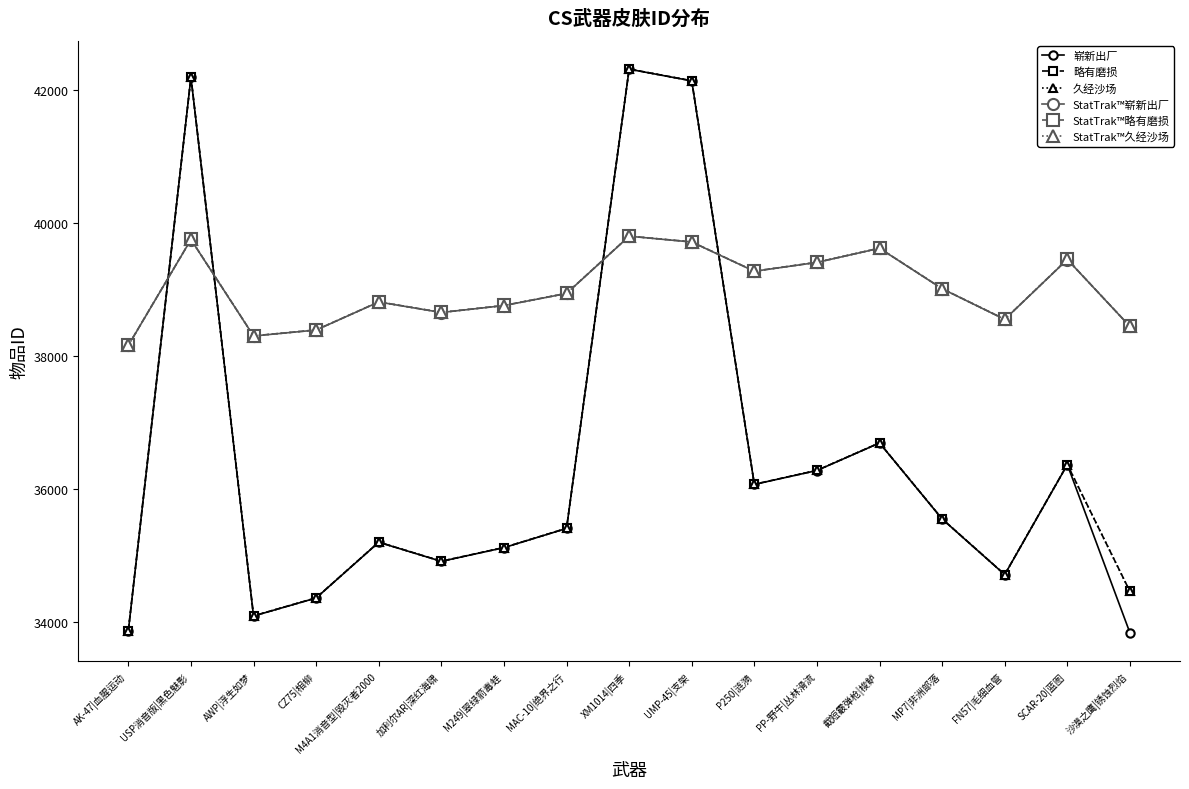

Where is 略有磨损 nearest to the value 38091?

截短霰弹枪|梭鲈